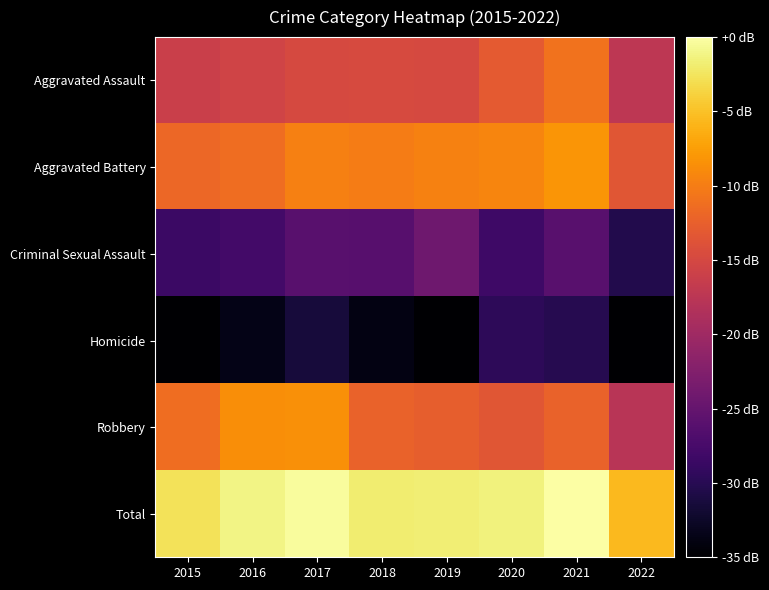

Which has a higher value, 2022 or 2021?

2021